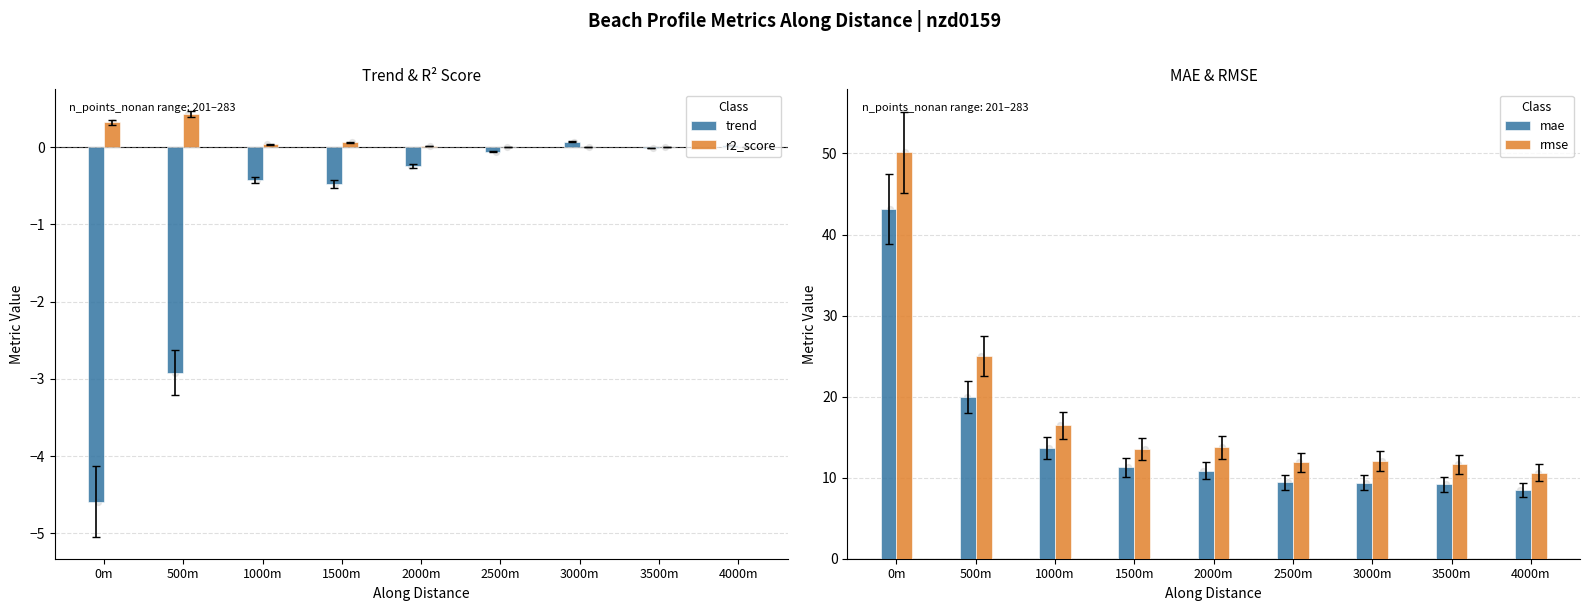

What is the total value across all series at 4000m?

19.1